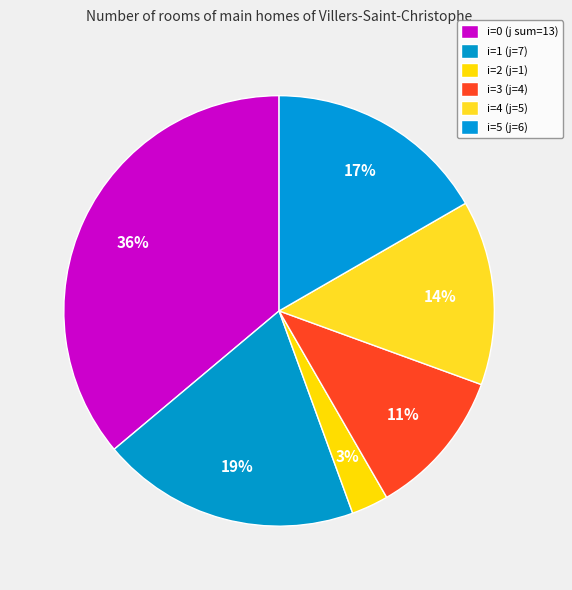

What is the change in value from i=2 (j=1) to i=5 (j=6)?

+5